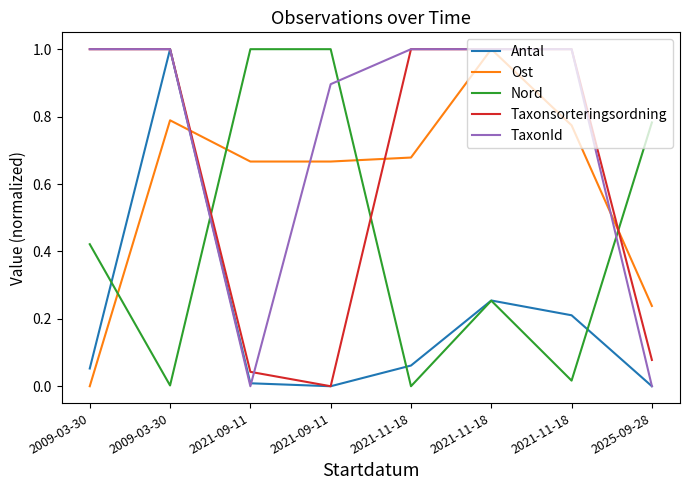

True or false: Nord and TaxonId intersect in this chart.

True